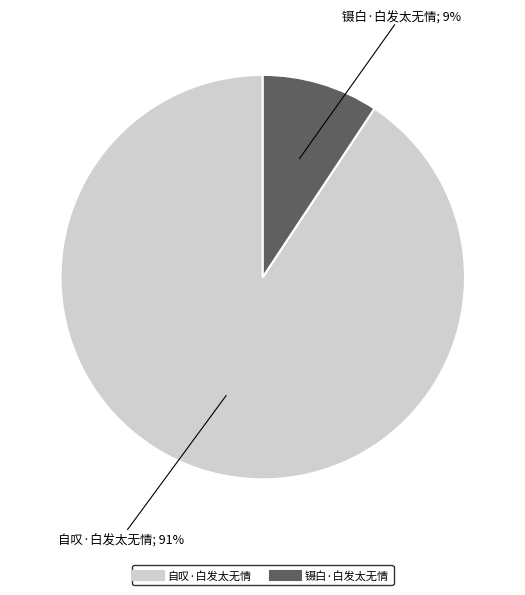

Which slice is the smallest?

镊白·白发太无情